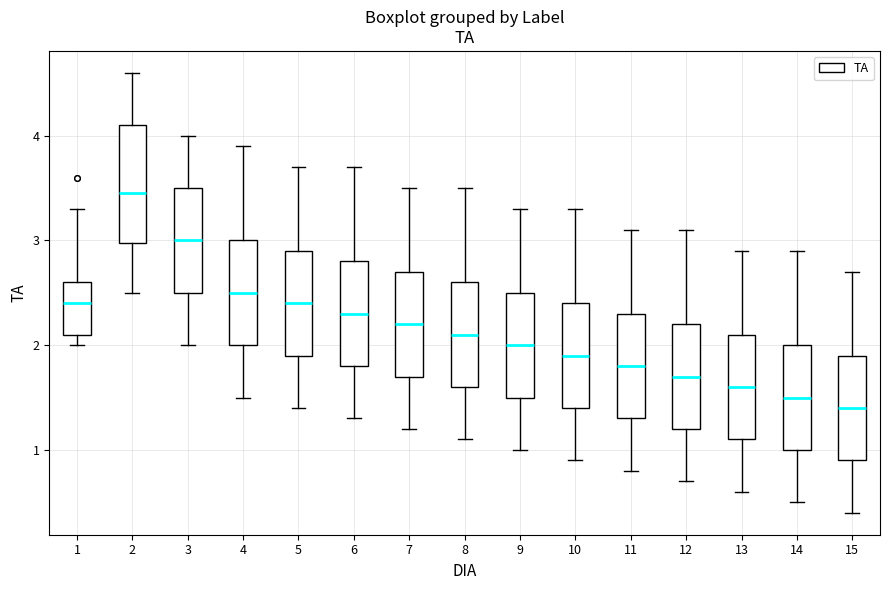

Reading left to right, transcribe this box plot: for each box, give where its median line is, the range the box spans, and where its two whiskers end, as read against the y-axis. The values are not printed on the chart, so give them approximately, as read against the axis.

1: median 2.4, box 2.1 to 2.6, whiskers 2.0 to 3.3
2: median 3.5, box 3.0 to 4.1, whiskers 2.5 to 4.6
3: median 3.0, box 2.5 to 3.5, whiskers 2.0 to 4.0
4: median 2.5, box 2.0 to 3.0, whiskers 1.5 to 3.9
5: median 2.4, box 1.9 to 2.9, whiskers 1.4 to 3.7
6: median 2.3, box 1.8 to 2.8, whiskers 1.3 to 3.7
7: median 2.2, box 1.7 to 2.7, whiskers 1.2 to 3.5
8: median 2.1, box 1.6 to 2.6, whiskers 1.1 to 3.5
9: median 2.0, box 1.5 to 2.5, whiskers 1.0 to 3.3
10: median 1.9, box 1.4 to 2.4, whiskers 0.9 to 3.3
11: median 1.8, box 1.3 to 2.3, whiskers 0.8 to 3.1
12: median 1.7, box 1.2 to 2.2, whiskers 0.7 to 3.1
13: median 1.6, box 1.1 to 2.1, whiskers 0.6 to 2.9
14: median 1.5, box 1.0 to 2.0, whiskers 0.5 to 2.9
15: median 1.4, box 0.9 to 1.9, whiskers 0.4 to 2.7